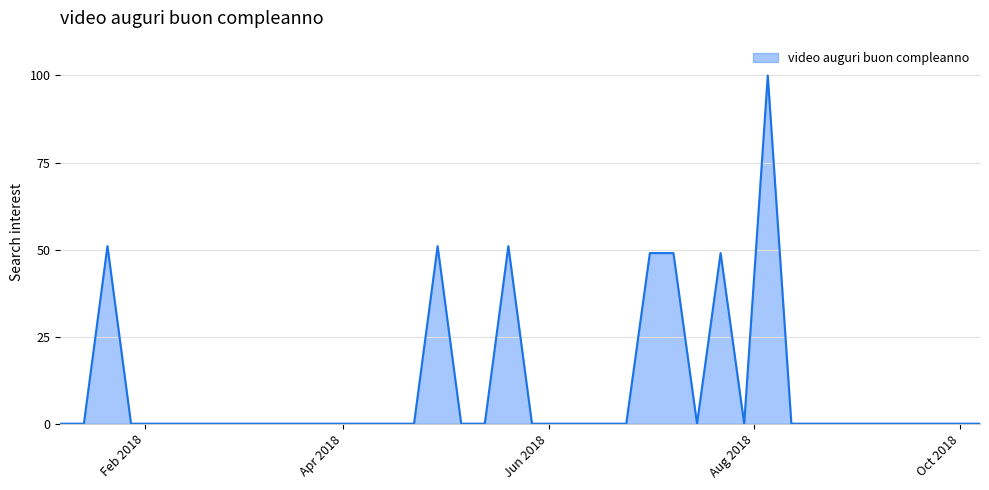

What is the difference between the maximum and minimum values?

100